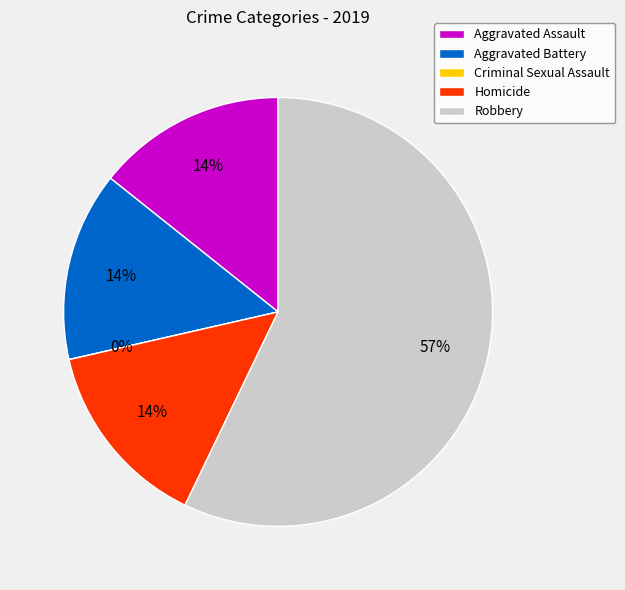

What is the smallest slice in the pie chart?

Criminal Sexual Assault